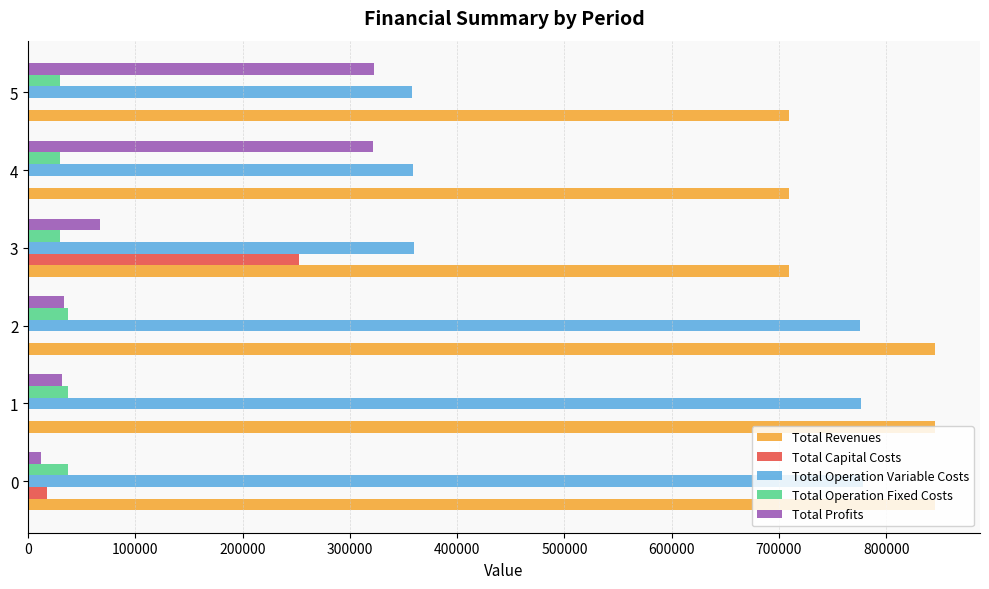

What are all the series names shown in the legend?

Total Revenues, Total Capital Costs, Total Operation Variable Costs, Total Operation Fixed Costs, Total Profits